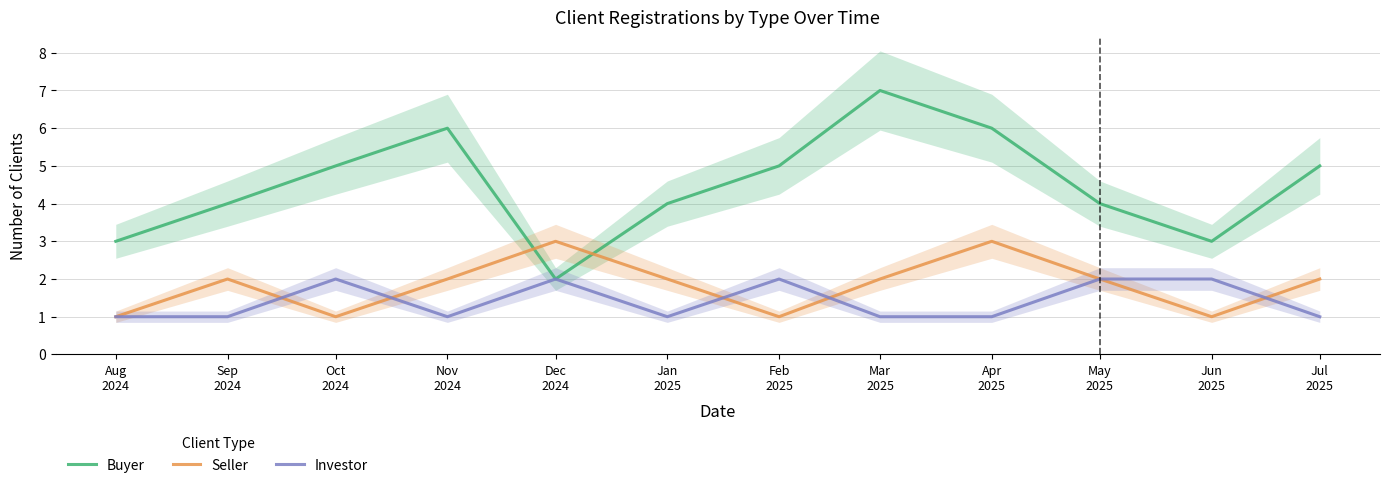

The Buyer series shows 3 at Mar
2025. True or false?

False